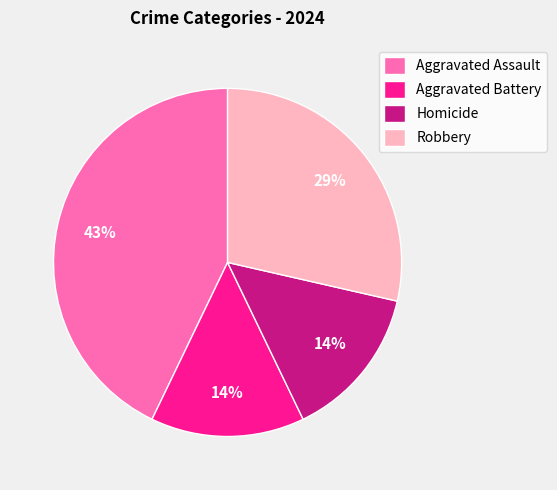

Do Robbery and Aggravated Battery together represent more than half of the pie?

No